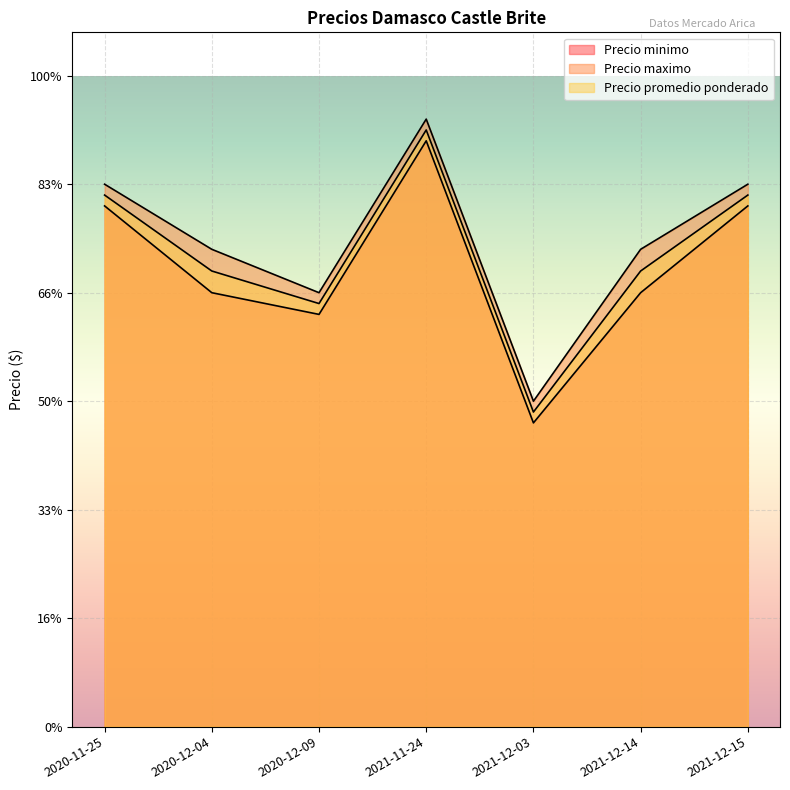

How many lines are shown in the chart?

3